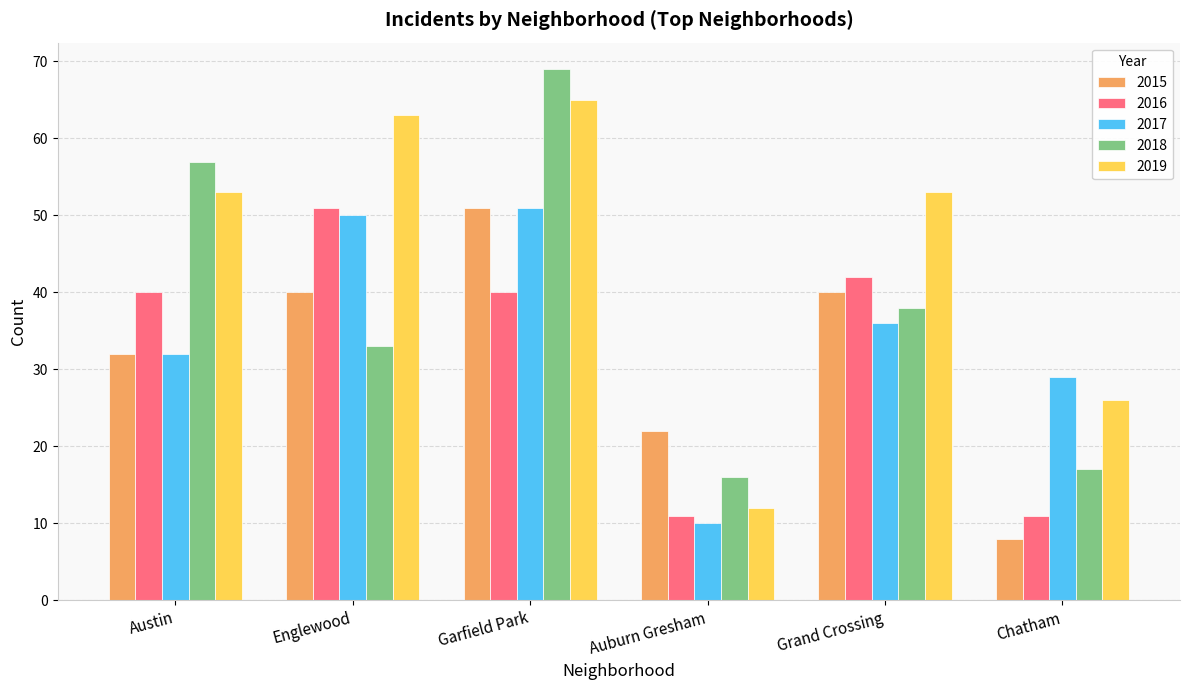

Is it true that 2016 equals 17 at Auburn Gresham?

False